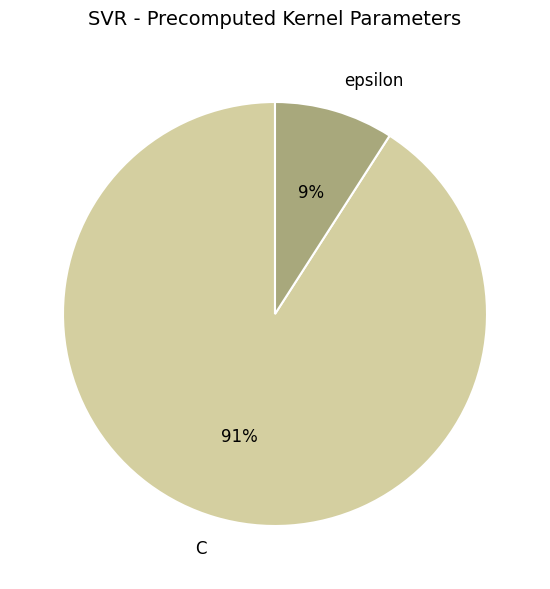

Is it true that epsilon is 1% of the pie?

False